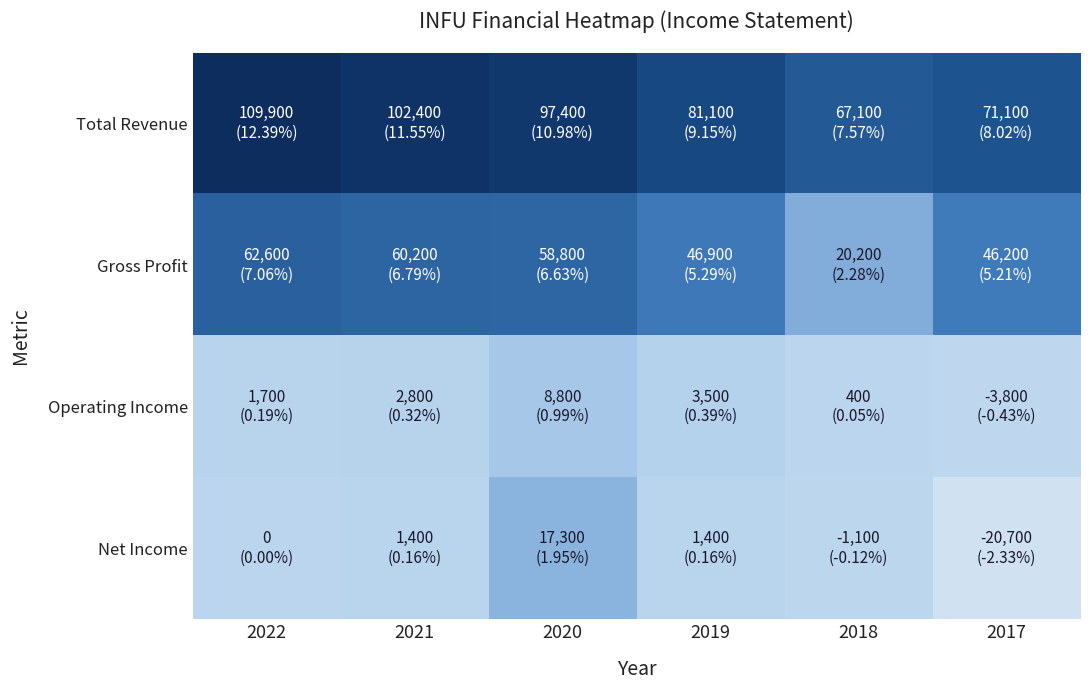

Reading left to right, extract all data points from this chart.

Total Revenue: 2022=109900	2021=102400	2020=97400	2019=81100	2018=67100	2017=71100
Gross Profit: 2022=62600	2021=60200	2020=58800	2019=46900	2018=20200	2017=46200
Operating Income: 2022=1700	2021=2800	2020=8800	2019=3500	2018=400	2017=-3800
Net Income: 2022=0	2021=1400	2020=17300	2019=1400	2018=-1100	2017=-20700